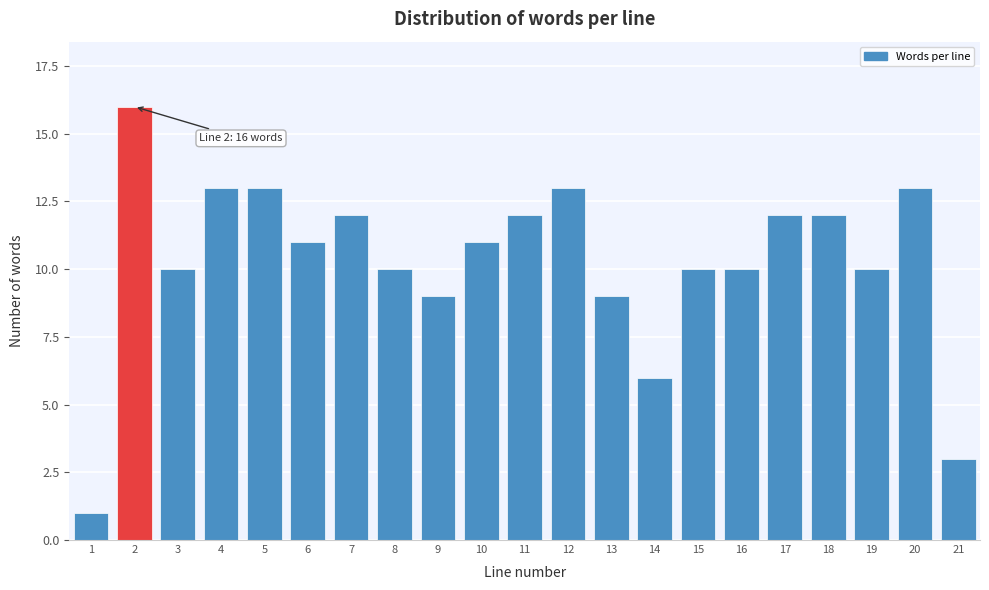

Reading left to right, what are all the values shown in this chart?

1	16	10	13	13	11	12	10	9	11	12	13	9	6	10	10	12	12	10	13	3